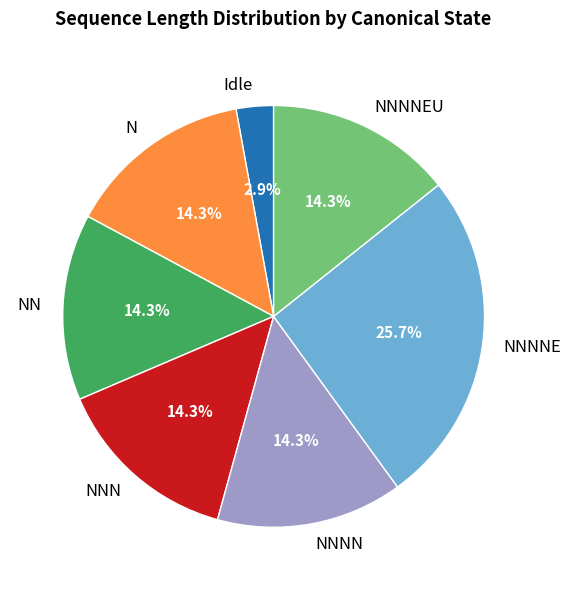

Which slice is the smallest?

Idle